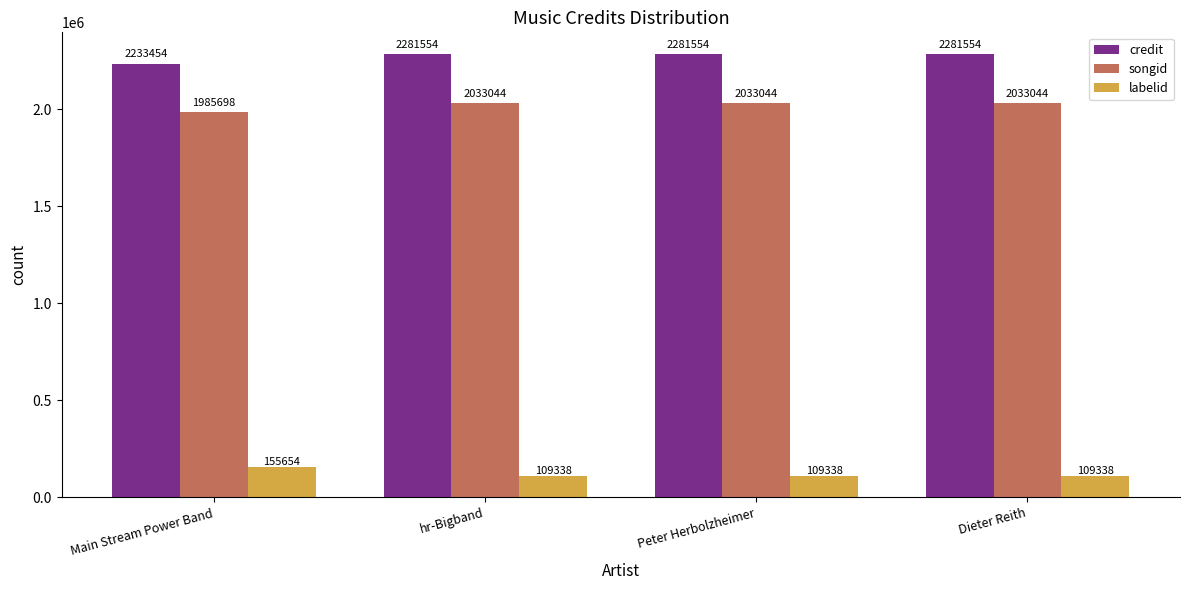

Is it true that songid equals 1019134 at hr-Bigband?

False